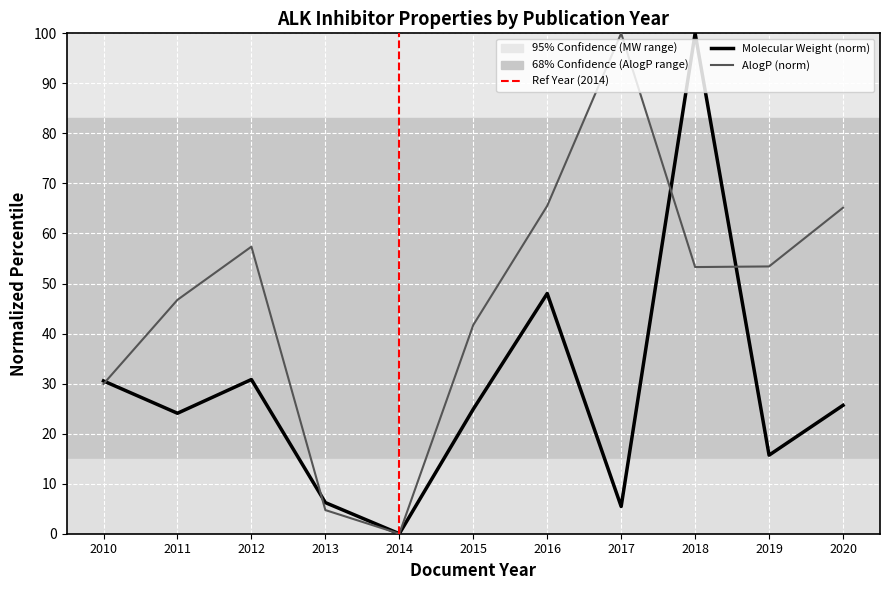

What is the total value across all series at 2018?

153.3